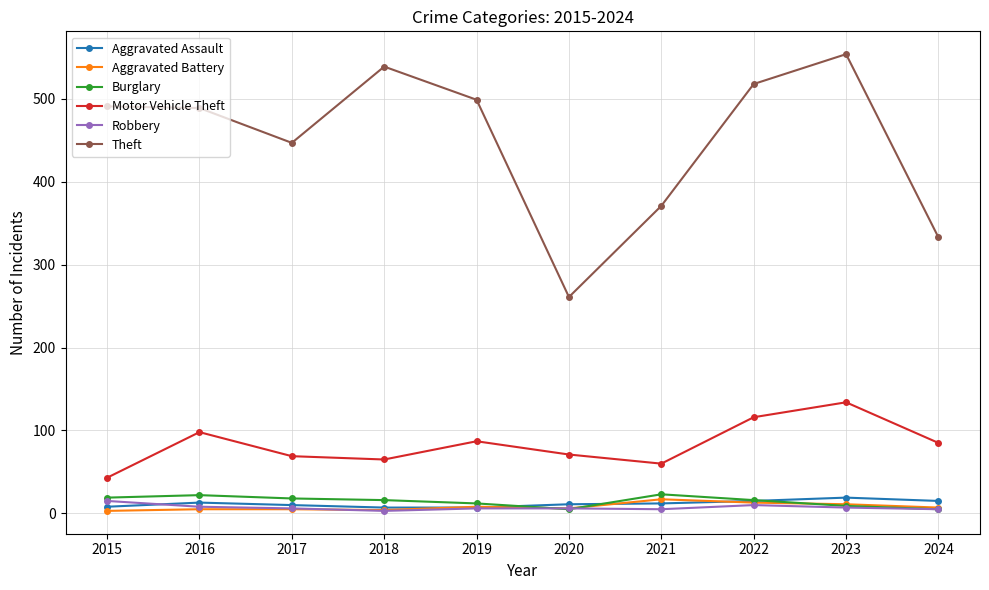

At how many categories does at least one series exceed 466?

6